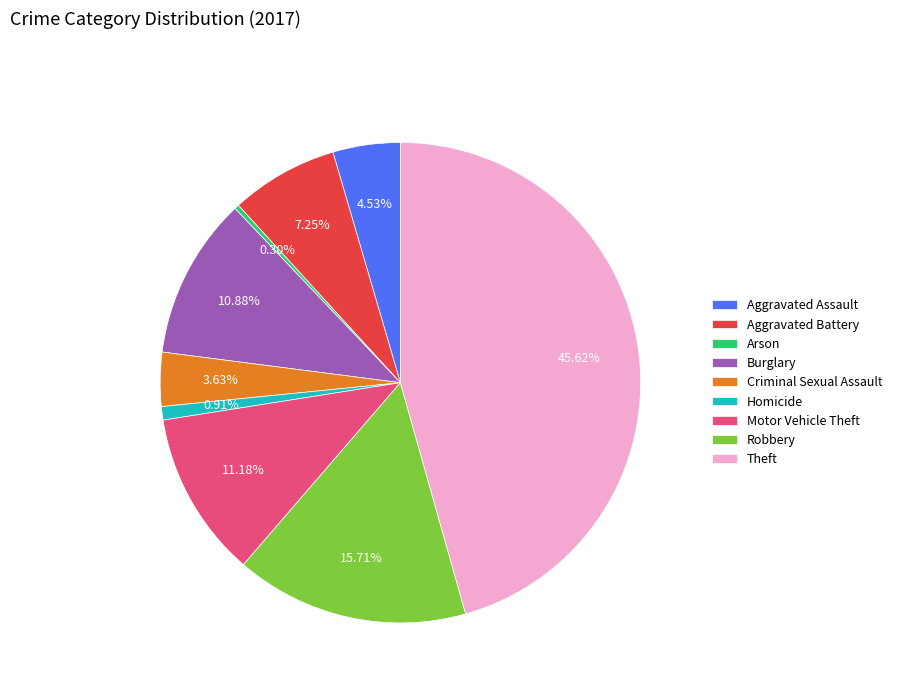

Does Burglary represent more than half of the total?

No